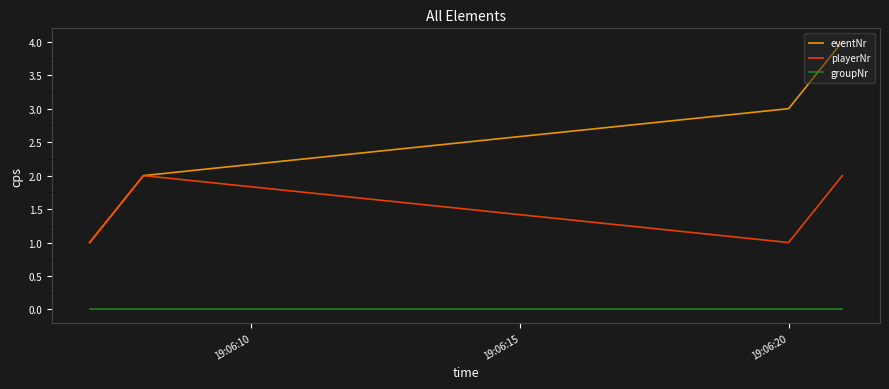

Which series has the largest total across all categories?

eventNr